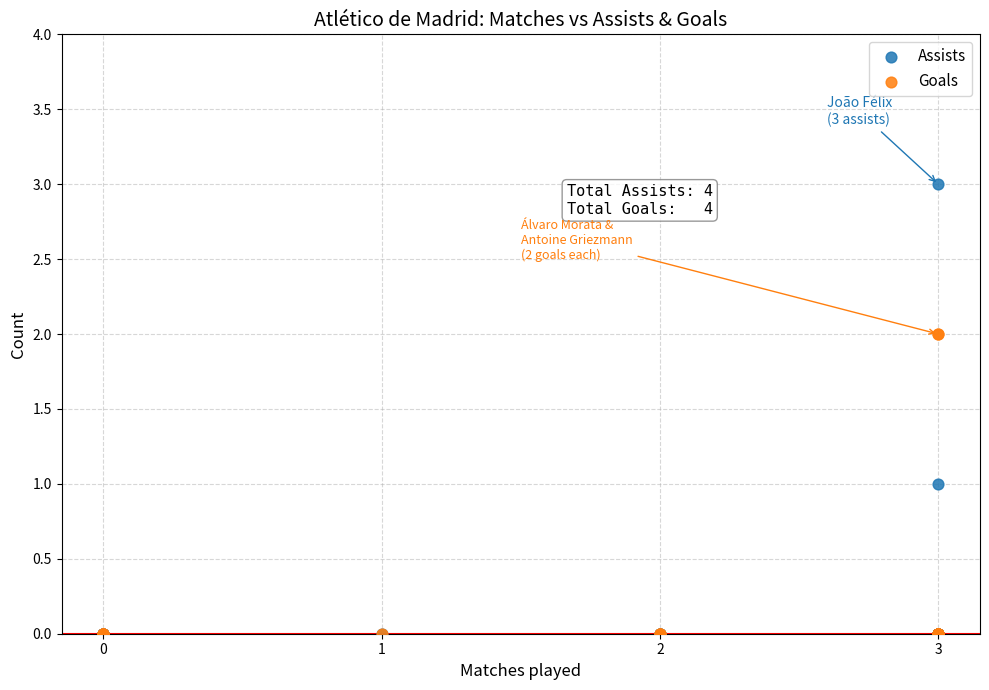

Which series has the widest spread of Y values?

Assists